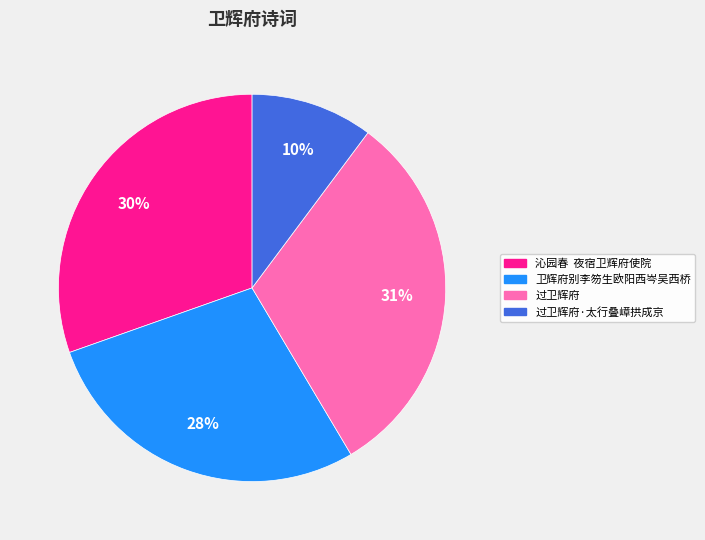

Is there any slice that represents more than half of the pie?

No